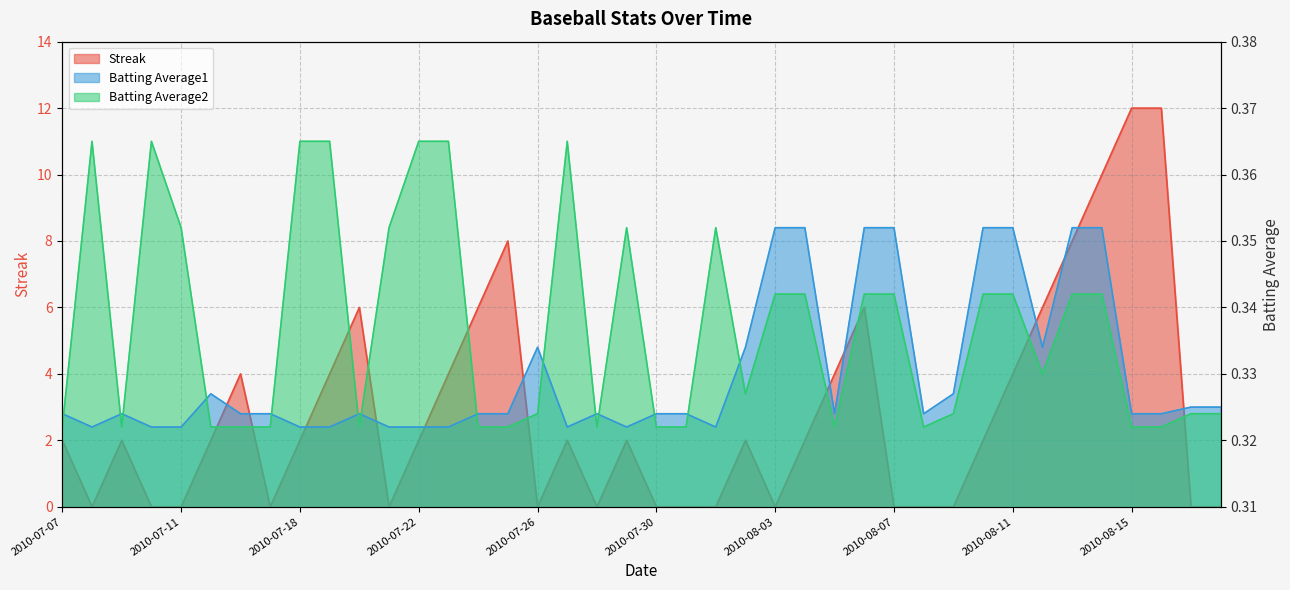

After their last crossing, which series has the higher values: Batting Average1 or Batting Average2?

Batting Average1